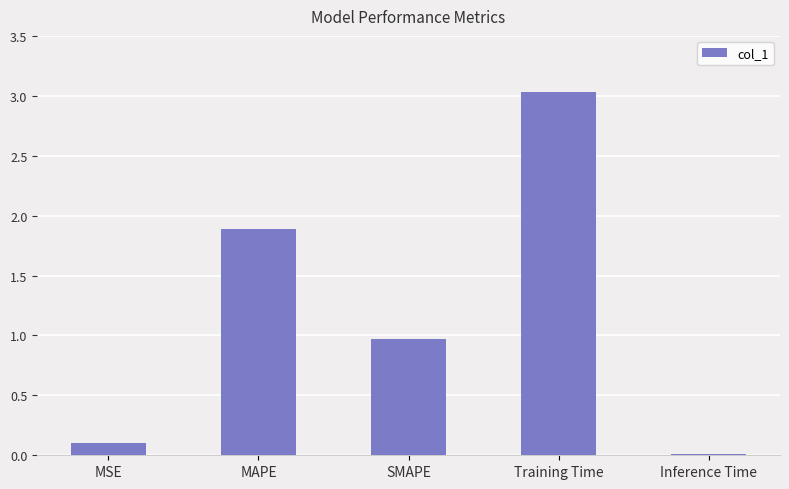

Which label corresponds to the smallest value in the chart?

Inference Time